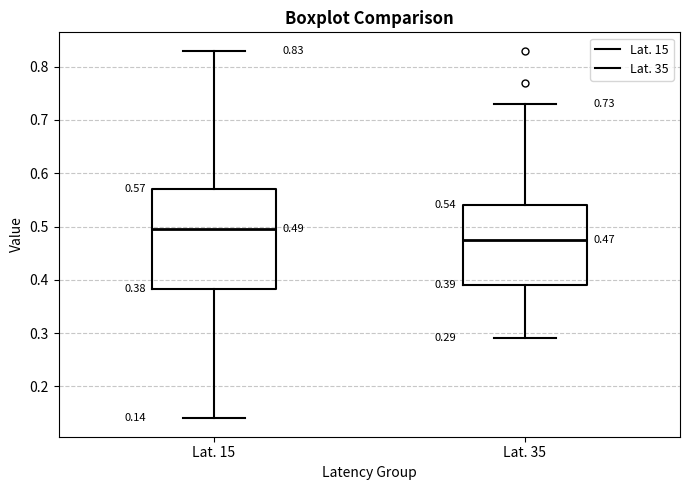

Which box is the tallest, from its lower edge to its upper edge?

Lat. 15